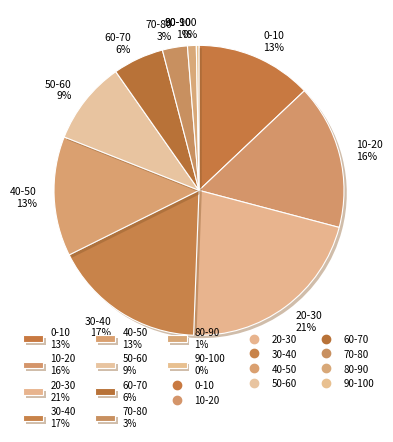

Combined, do 40-50 13% and 90-100 0% account for over 50%?

No